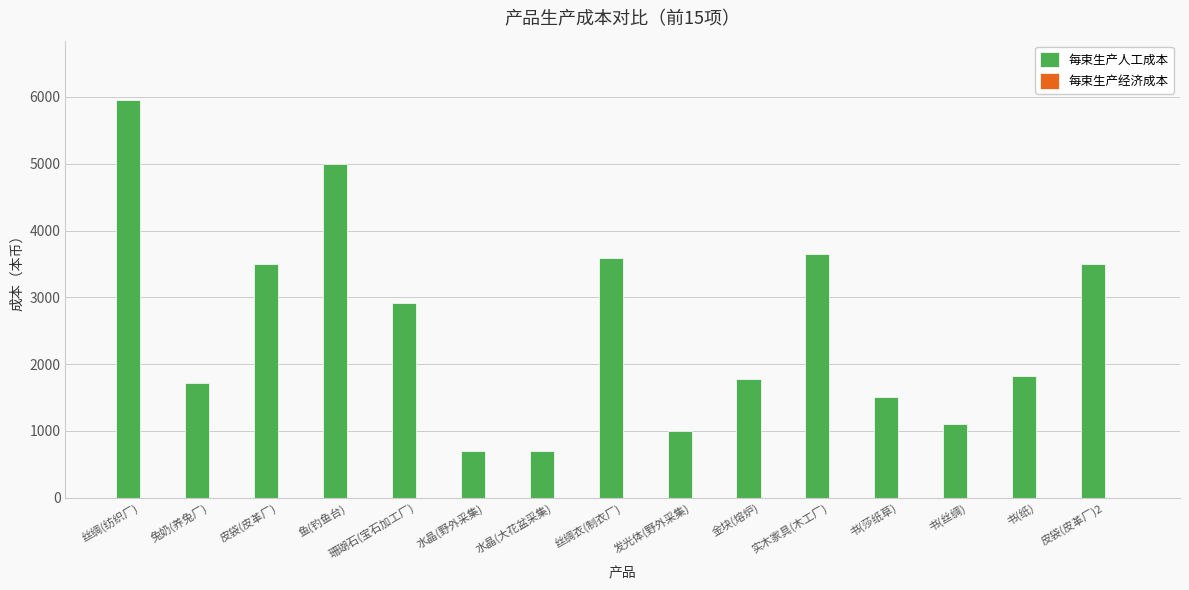

What is the change in value from 鱼(钓鱼台) to 发光体(野外采集)?

-4000.0